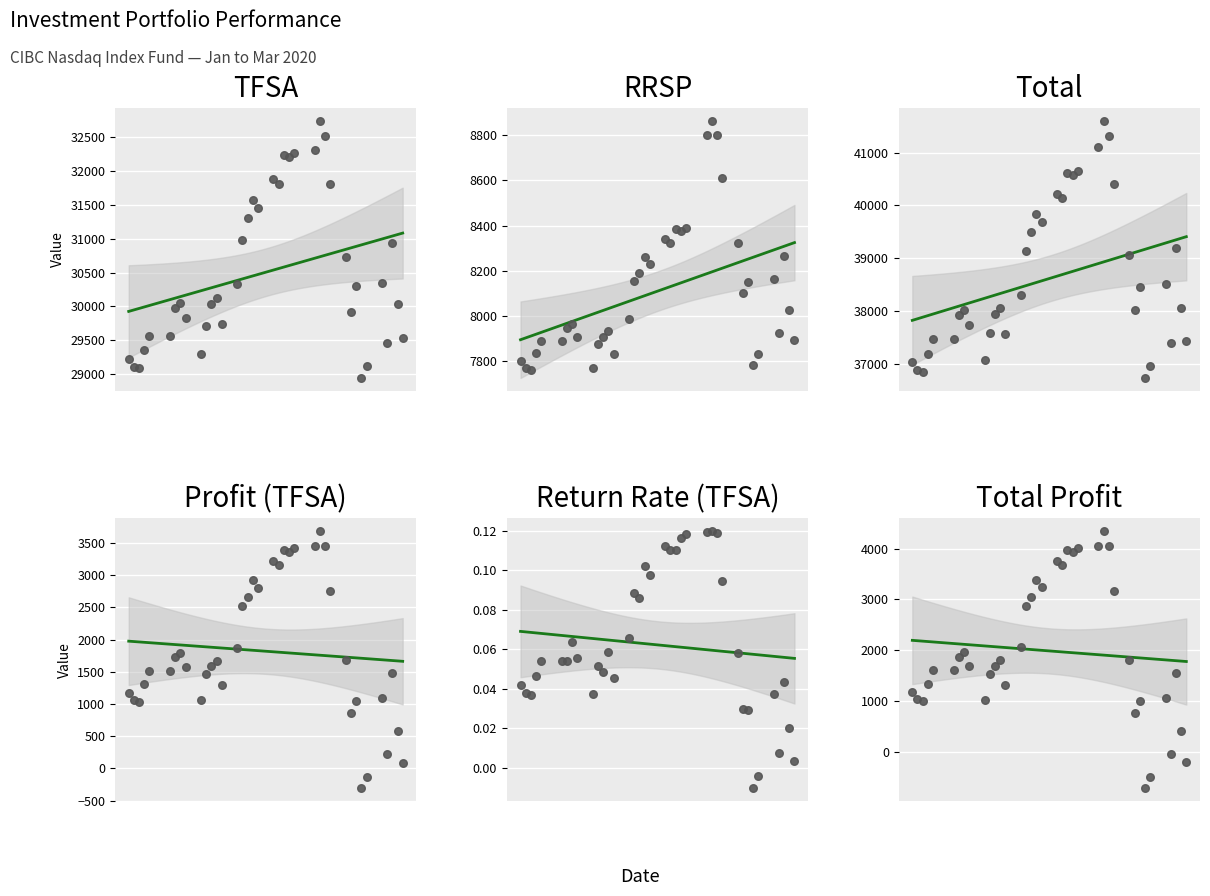

Which series has the largest Y range (max minus min)?

Total Profit